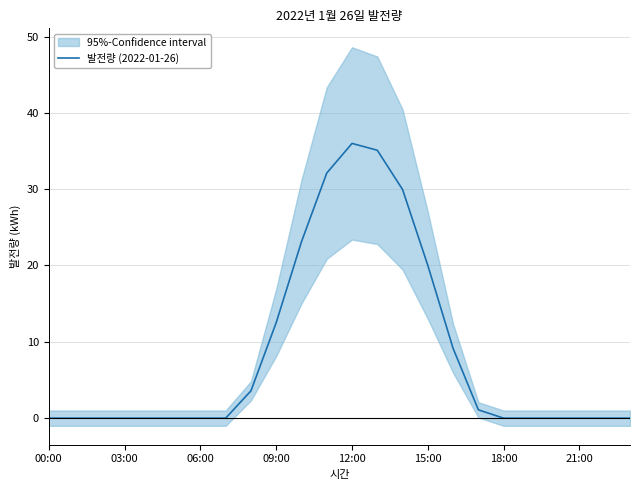

Does the chart display data point markers on the line(s)?

No